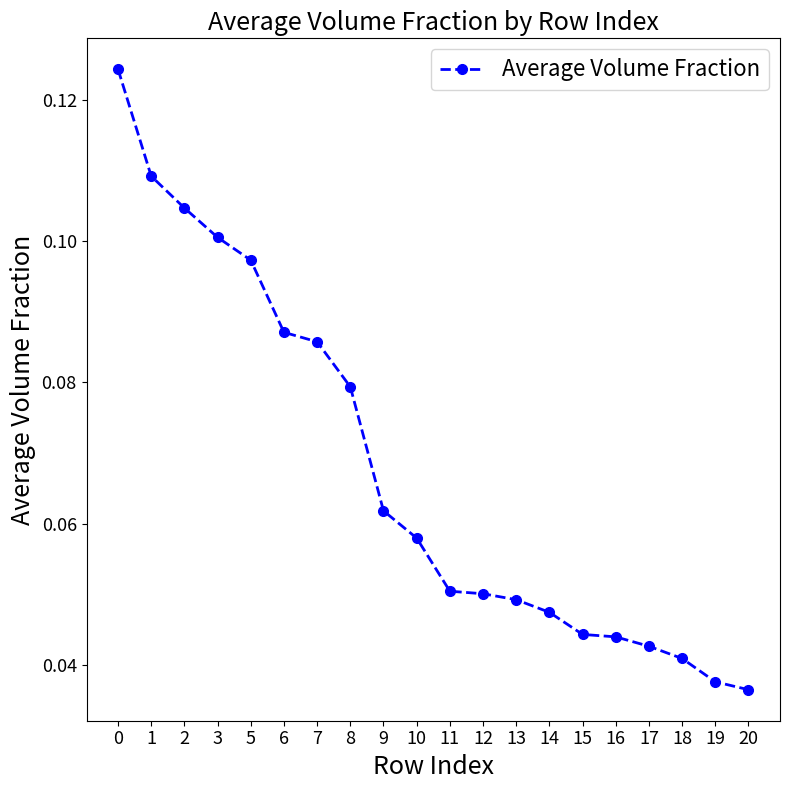

Count the values in the range 0 to 1.

20